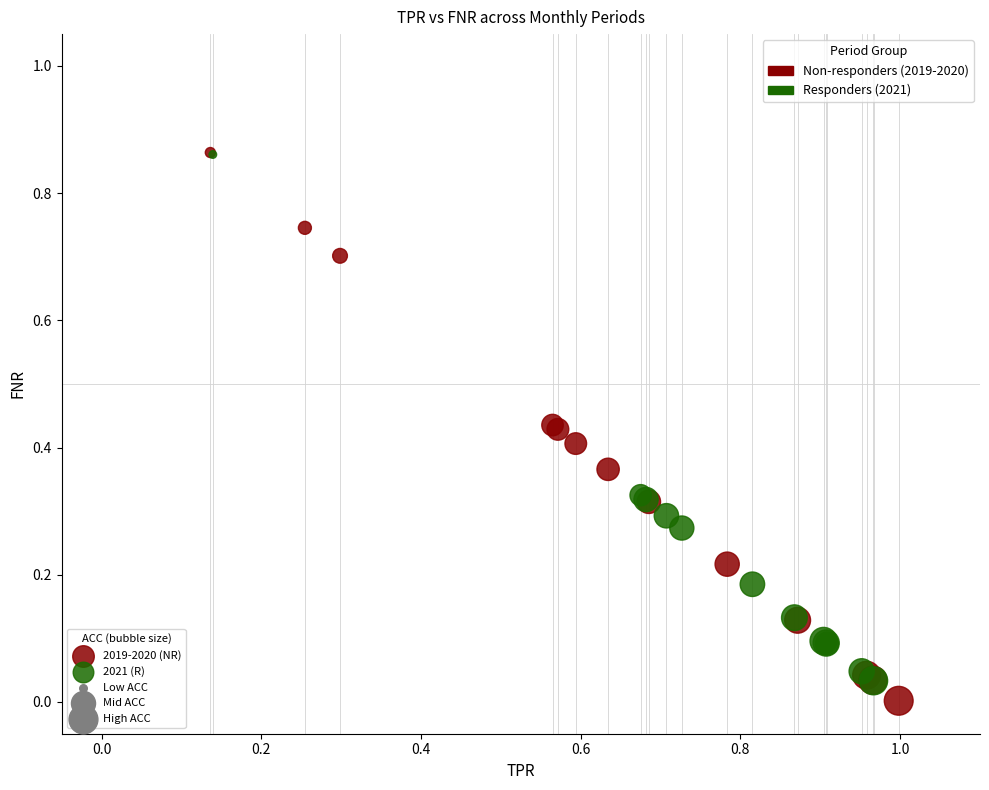

Which series has the widest spread of Y values?

2019-2020 (NR)